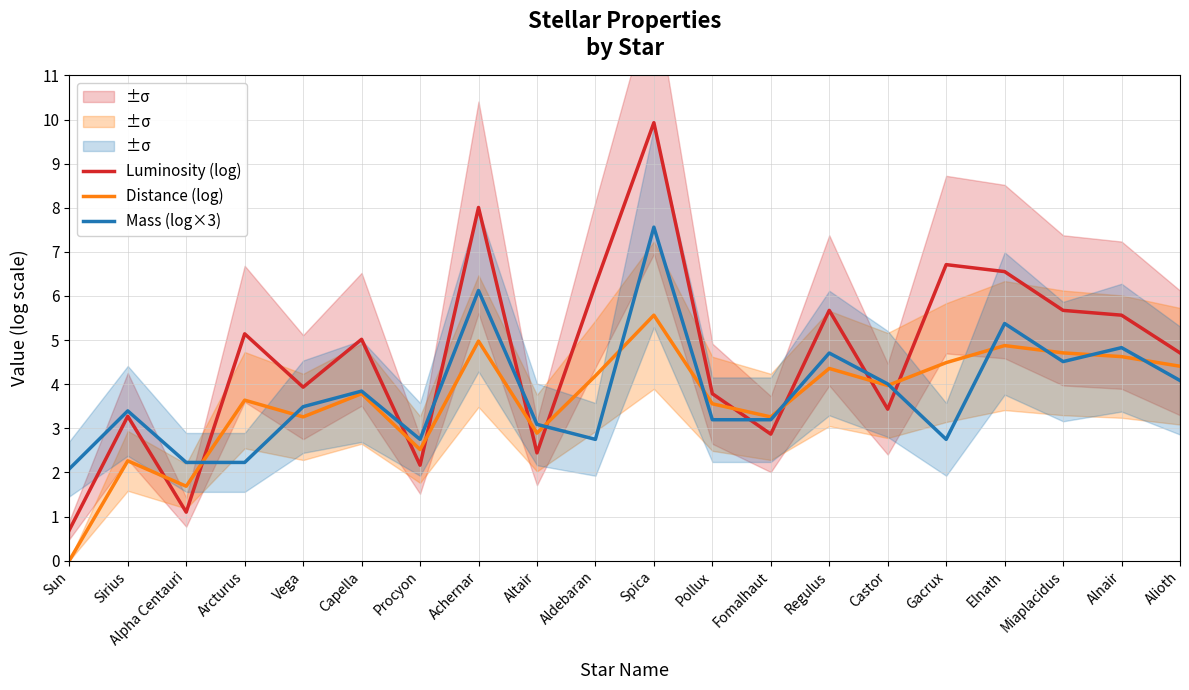

How many data points in Luminosity (log) are above 5?

10